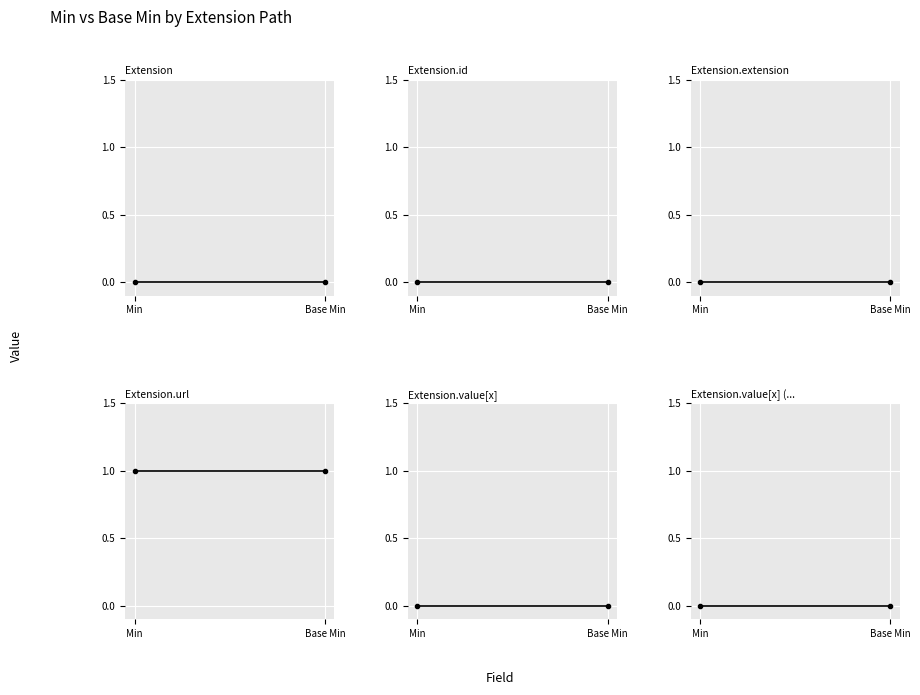

What position from the left is Min?

1